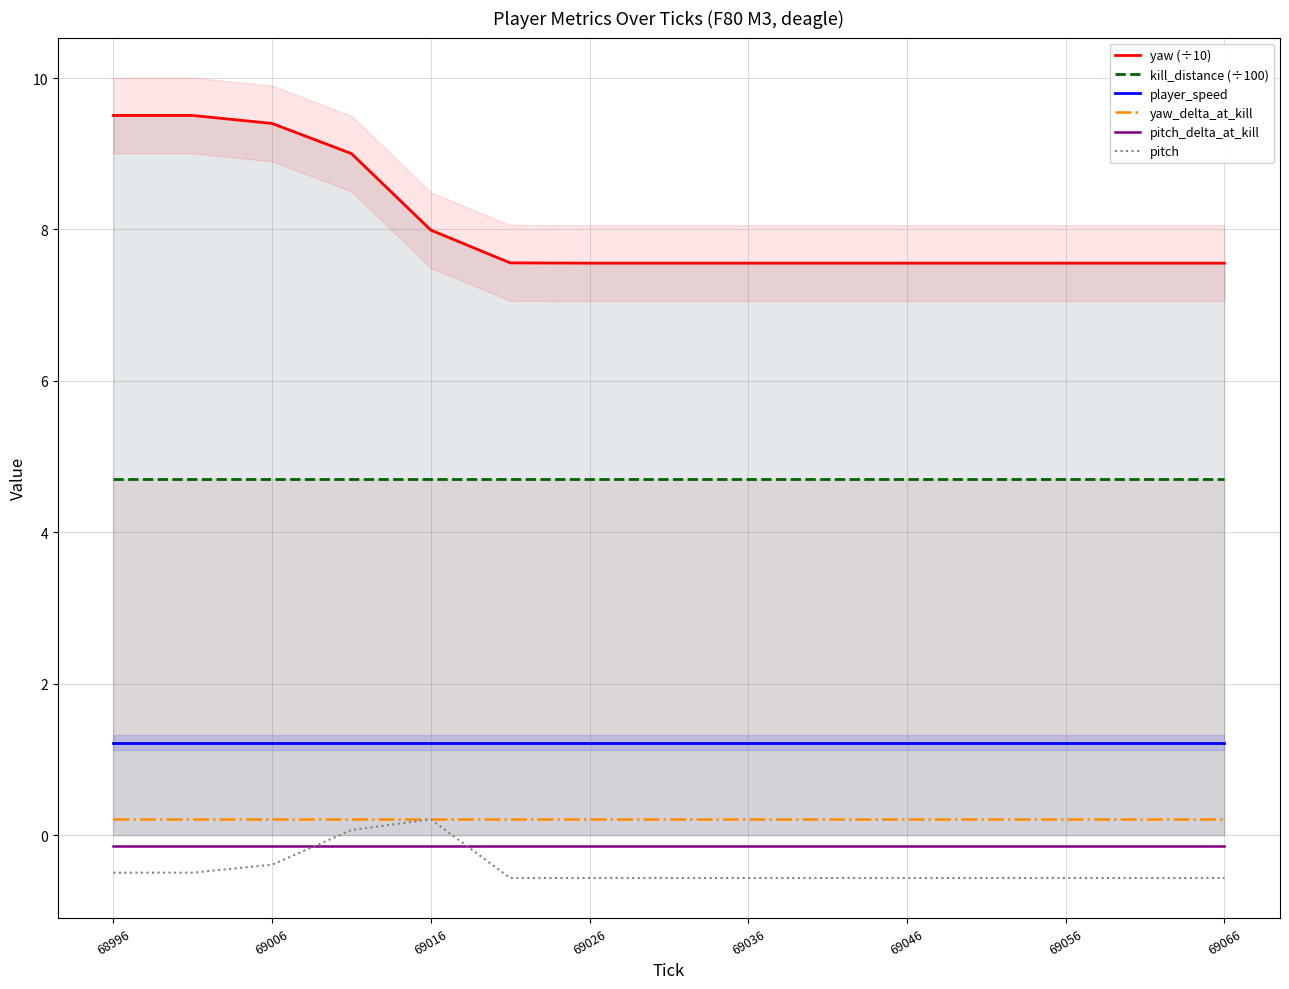

What is the spread (max minus min) of values at 68996?

10.0